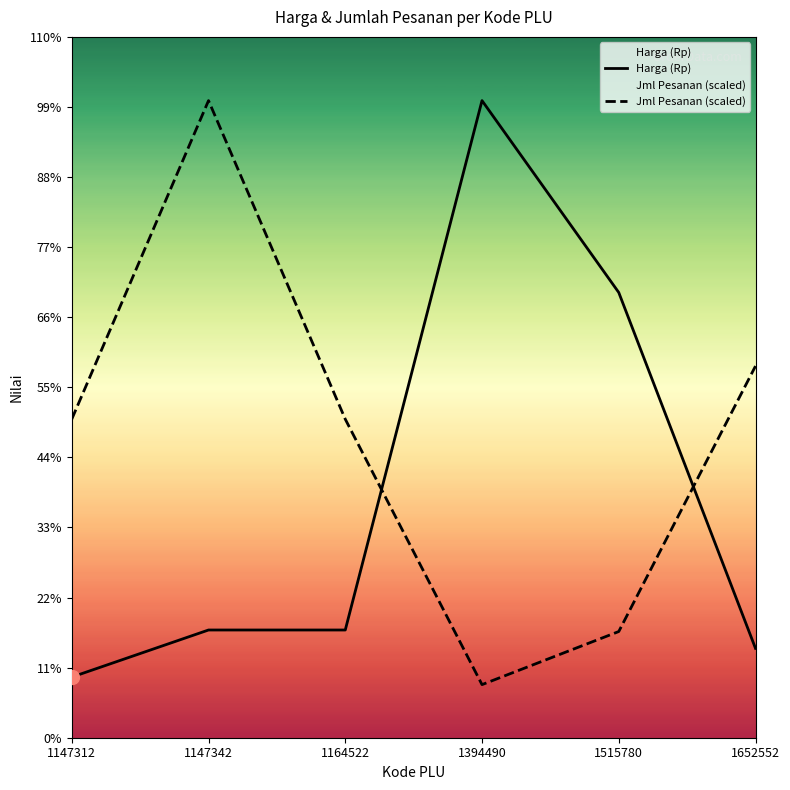

What are all the series names shown in the legend?

Harga (Rp), Jml Pesanan (scaled)